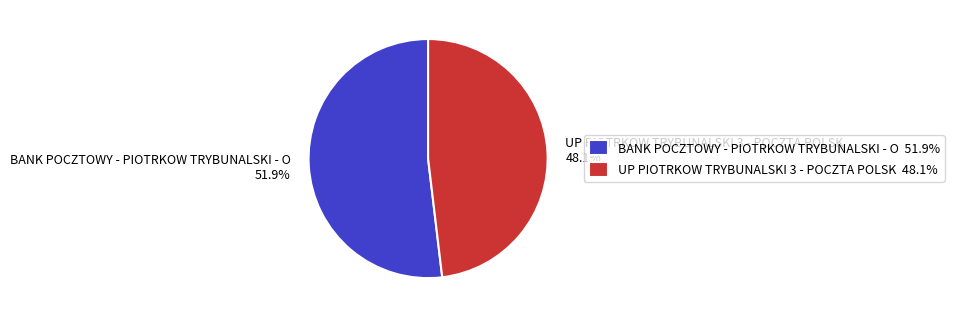

To the nearest percent, what portion does UP PIOTRKOW TRYBUNALSKI 3 - POCZTA POLSK represent?

48%